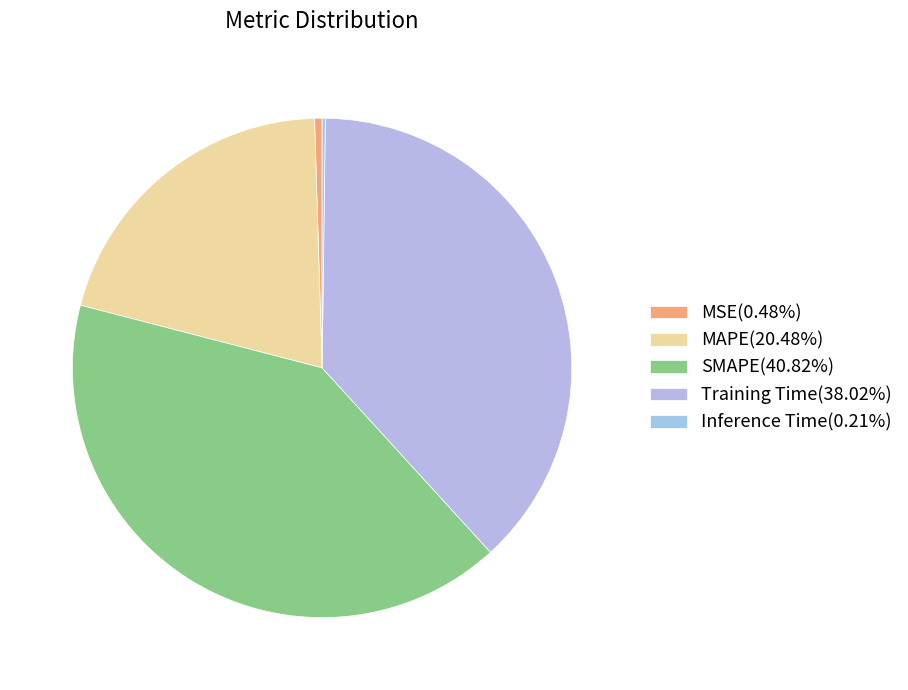

Count the number of slices in the pie.

5